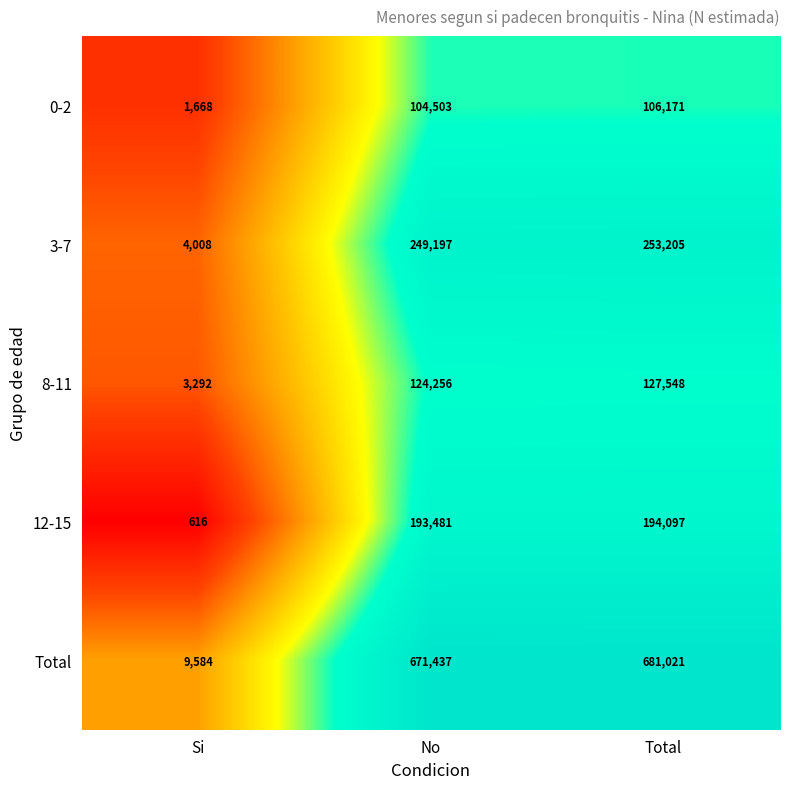

Which series changed the most between Si and No?

Total